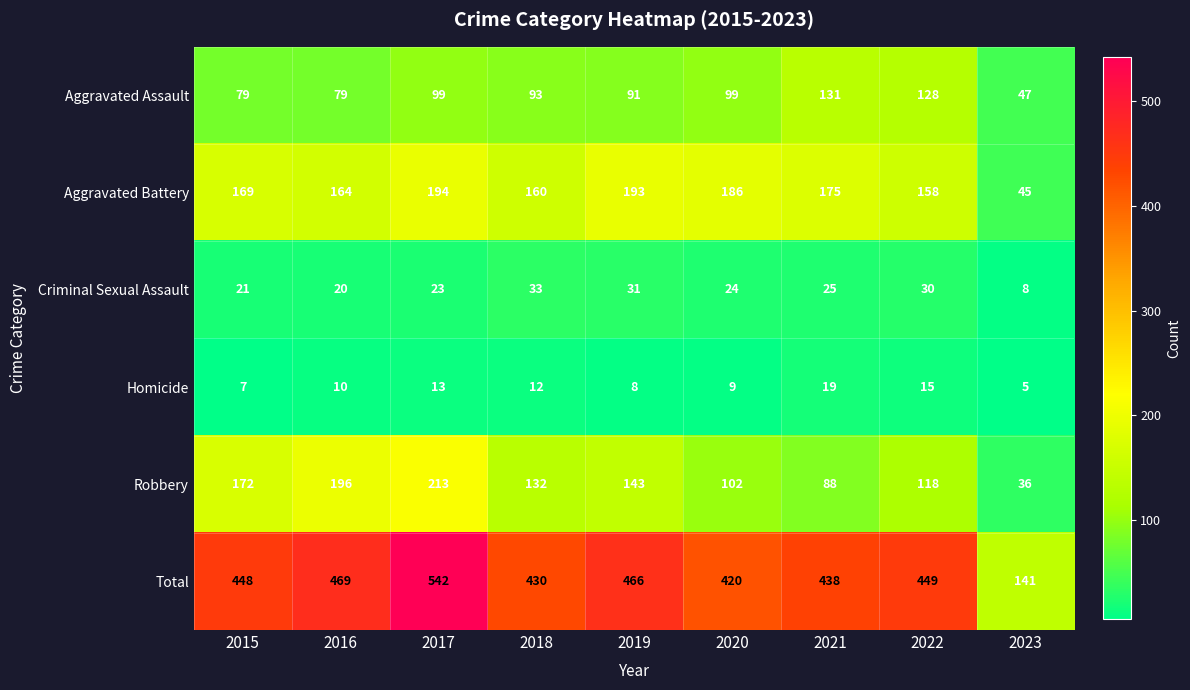

What is the smallest value displayed?

5